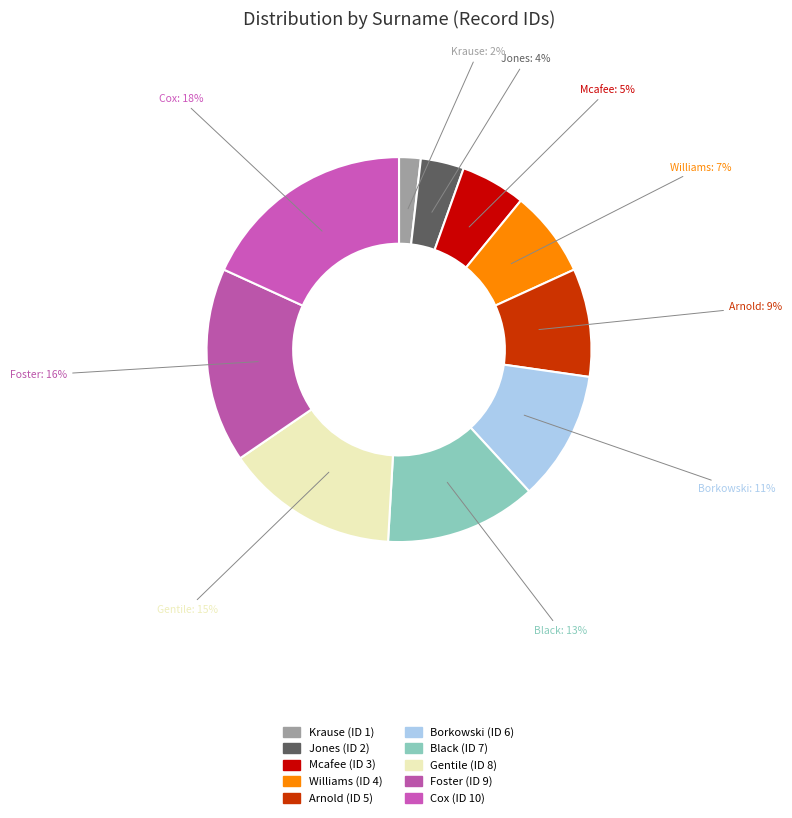

Count the number of slices in the pie.

10